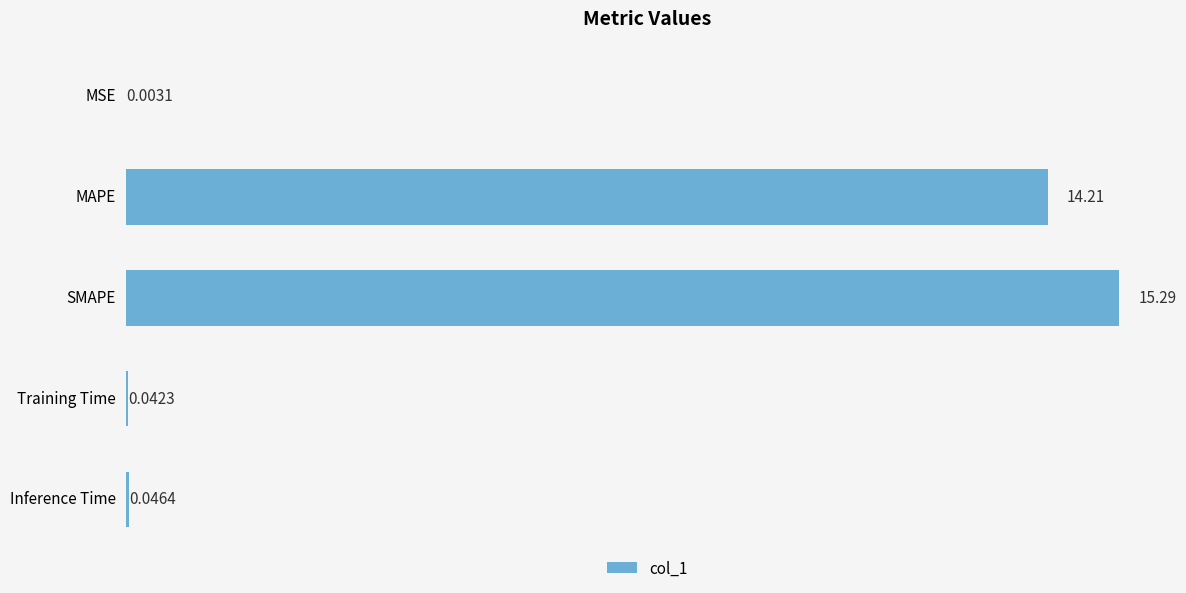

What is the sum of the values at Training Time and MAPE?

14.2